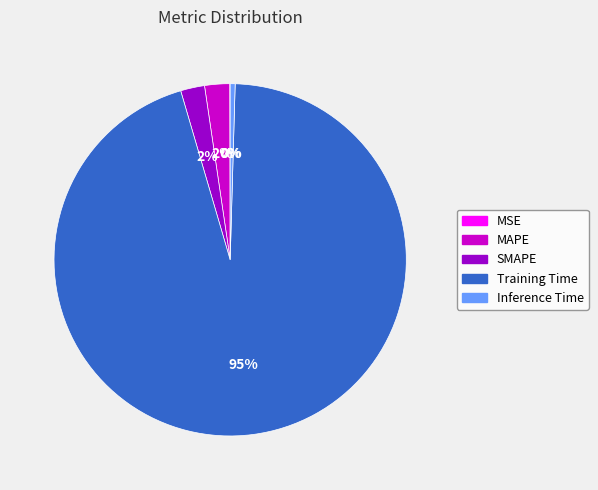

Is there any slice that represents more than half of the pie?

Yes